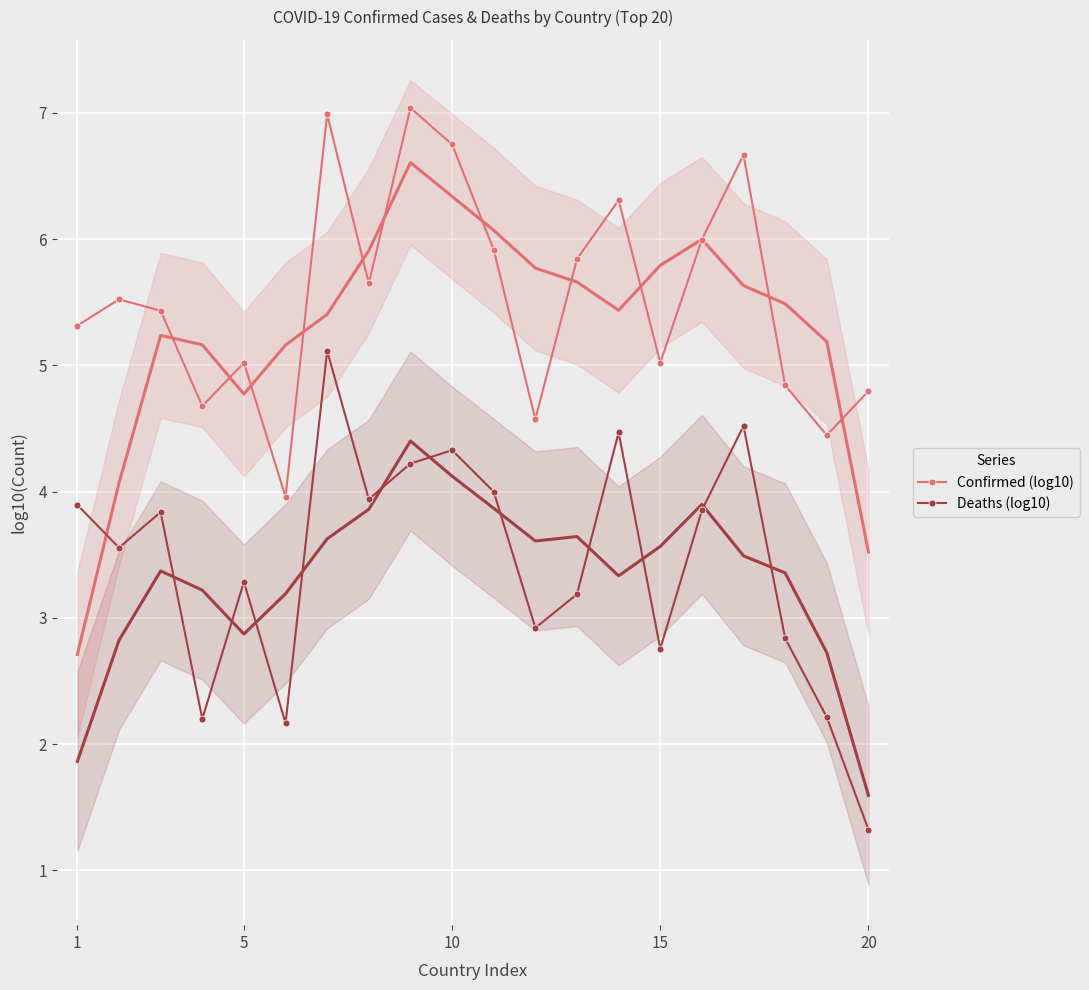

Reading left to right, transcribe all the data shown in this chart.

Confirmed (log10): 5.3	5.5	5.4	4.7	5.0	4.0	7.0	5.6	7.0	6.8	5.9	4.6	5.8	6.3	5.0	6.0	6.7	4.8	4.4	4.8
Deaths (log10): 3.9	3.6	3.8	2.2	3.3	2.2	5.1	3.9	4.2	4.3	4.0	2.9	3.2	4.5	2.8	3.9	4.5	2.8	2.2	1.3